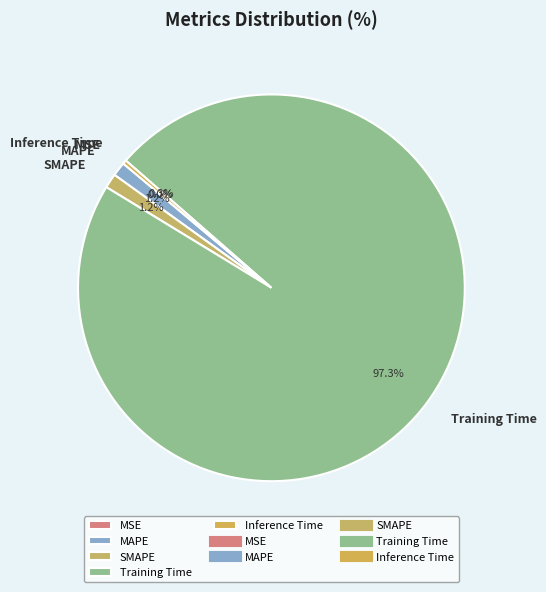

What portion of the pie excludes Inference Time?

99.7%